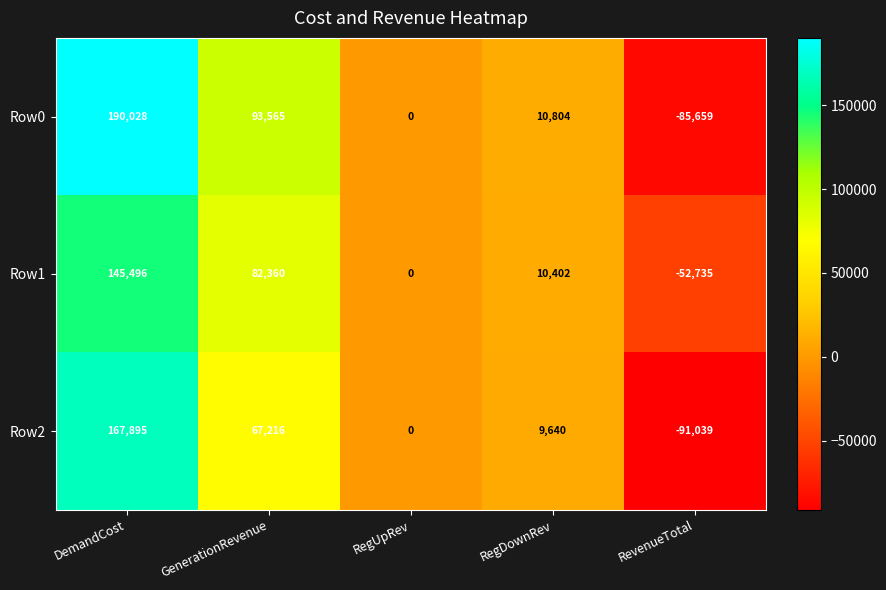

List the series in order of their peak value, highest first.

Row0, Row2, Row1